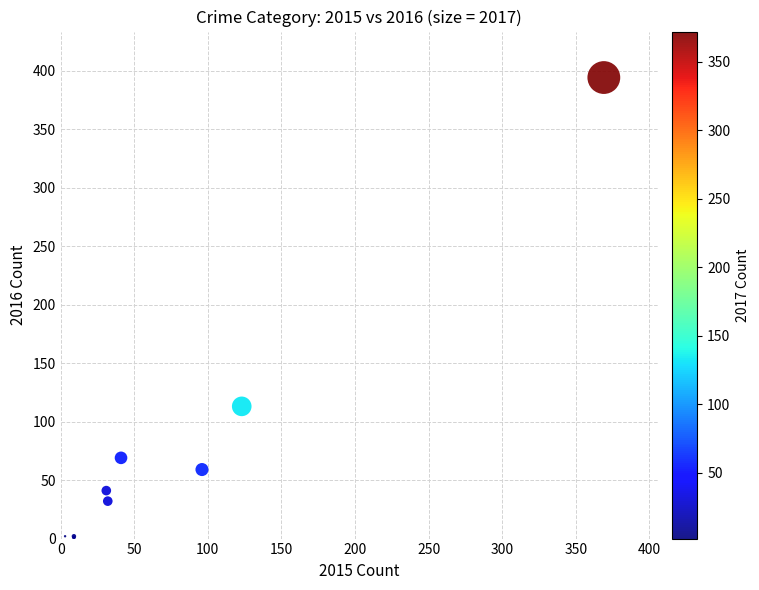

What Y value in the scatter plot is closest to 197?

113